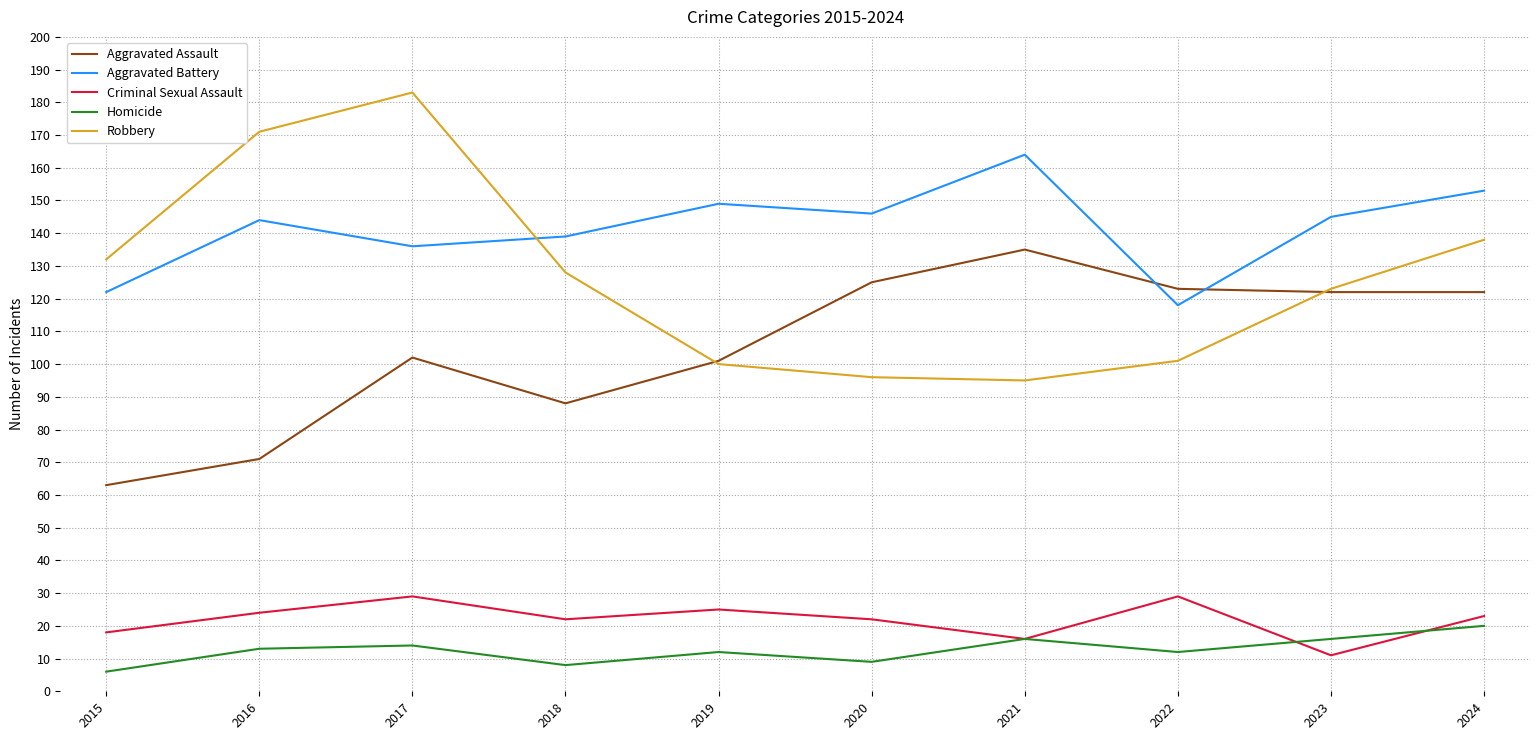

How many lines are shown in the chart?

5